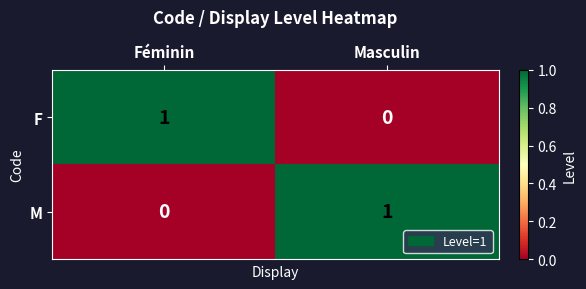

Which category has the lowest value in the F series?

Masculin